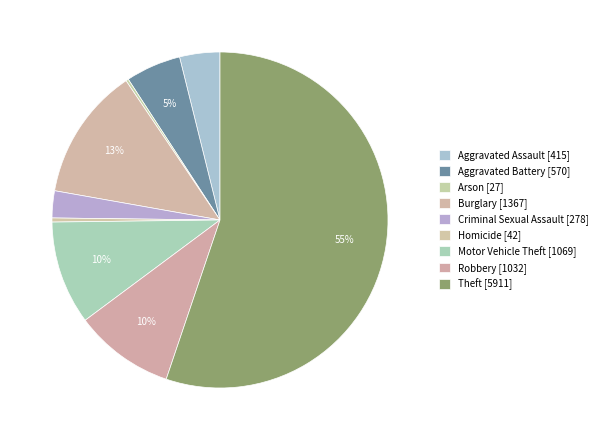

Is there a majority slice in this chart?

Yes